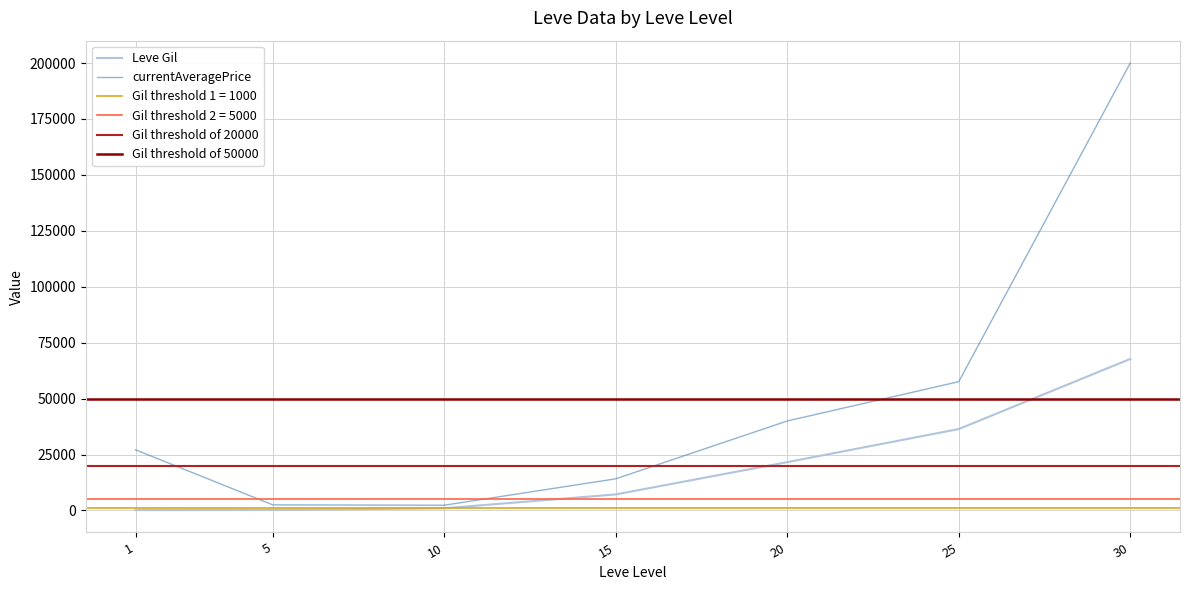

The value of currentAveragePrice at 30 is 80824. True or false?

False